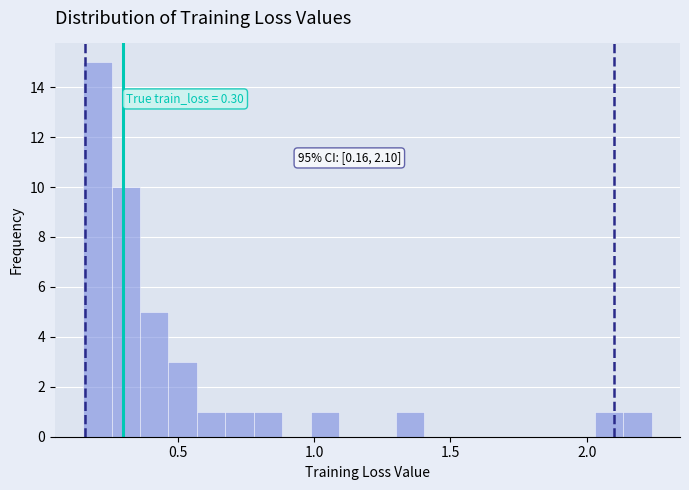

Read against the x-axis, roughly where is the centre of the tallest bar?

0.20